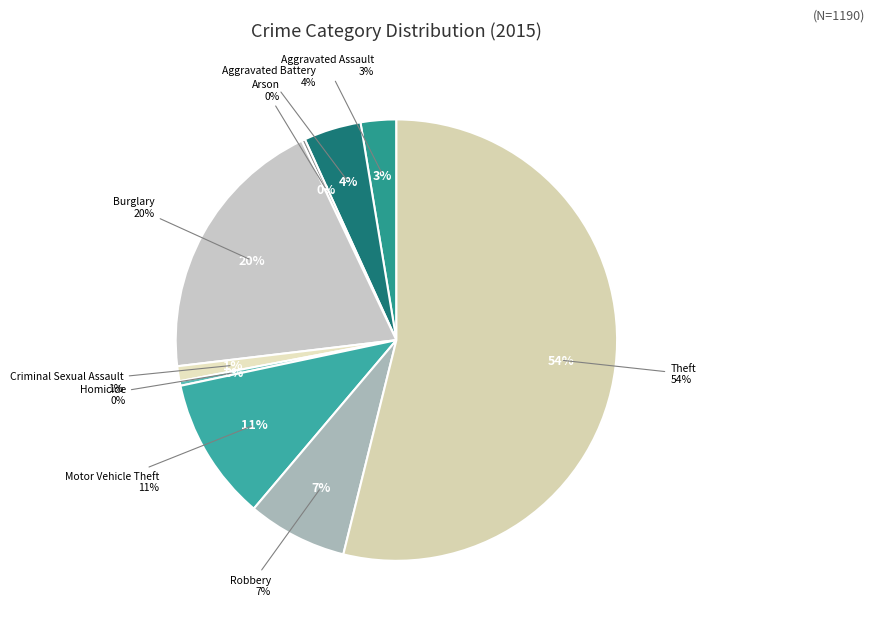

How many segments does this pie chart have?

9